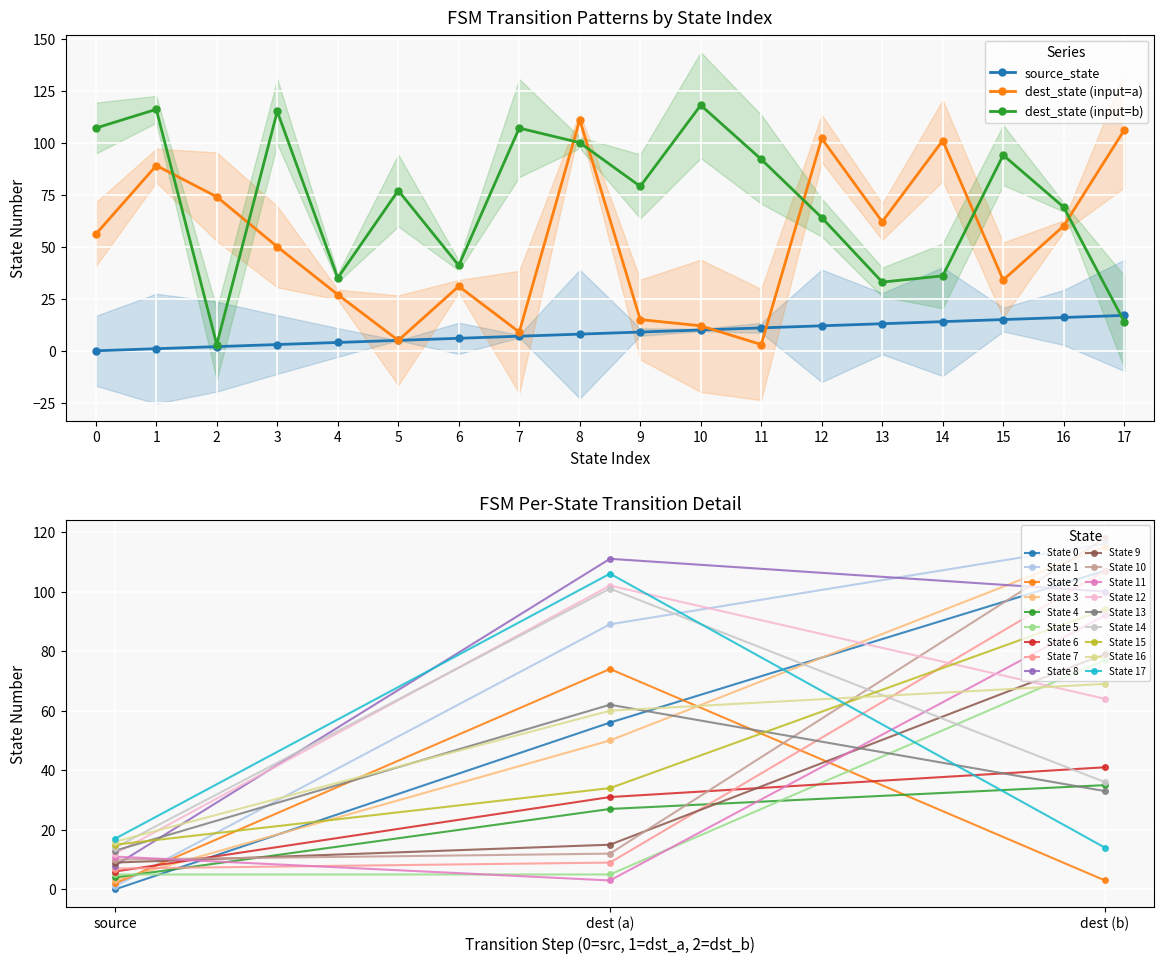

At which label does dest_state (input=a) reach its peak?

8